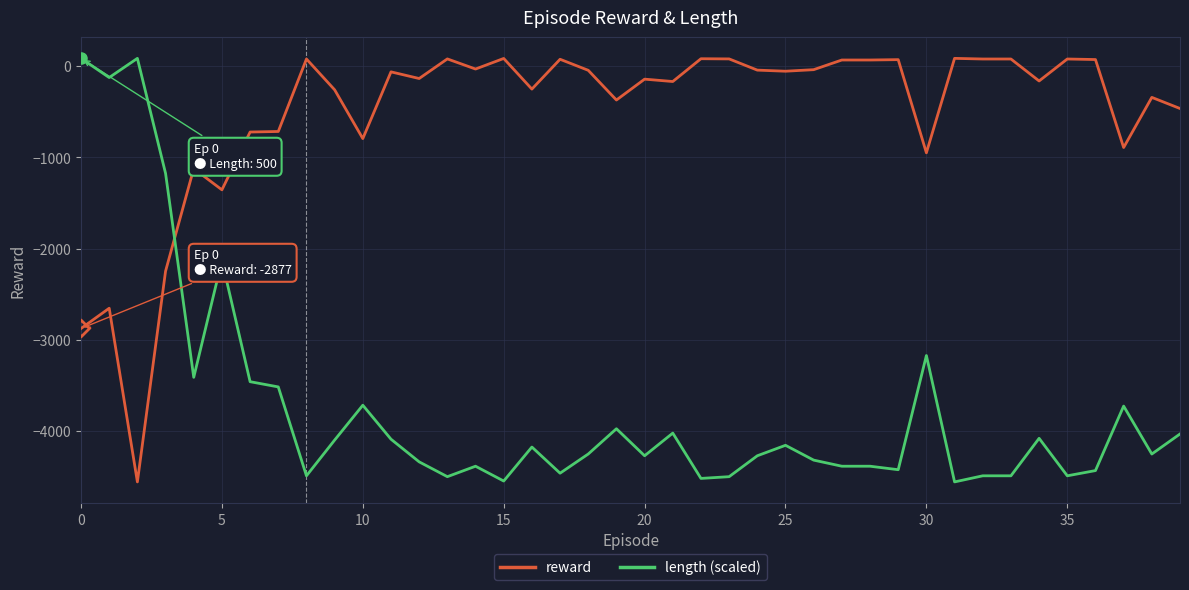

How many values in the reward series are below -62?

20